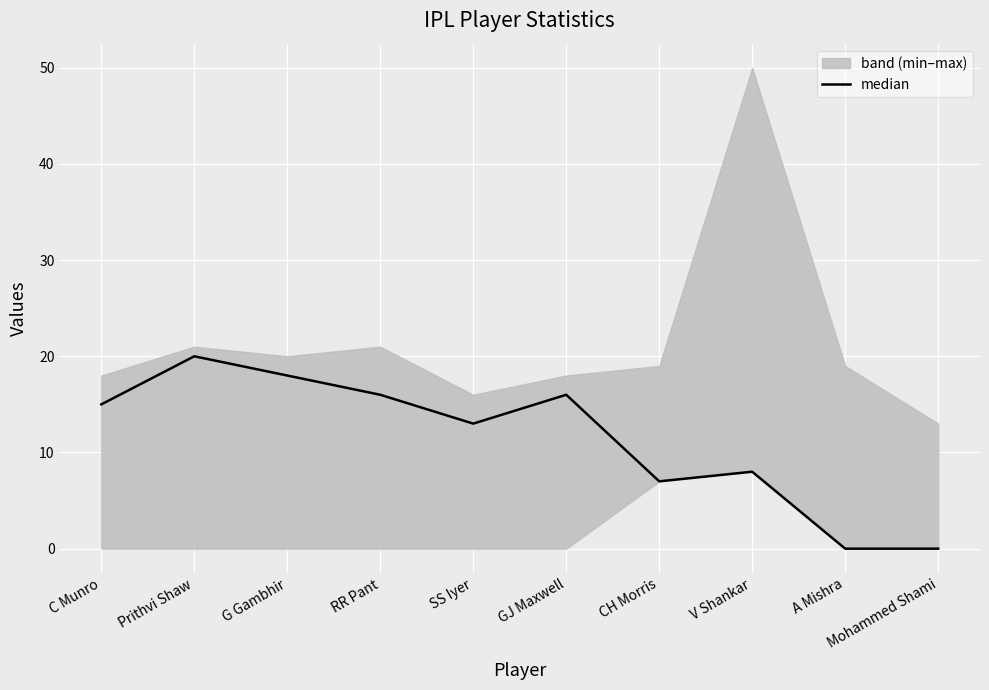

Which category has the lowest value across all series?

A Mishra